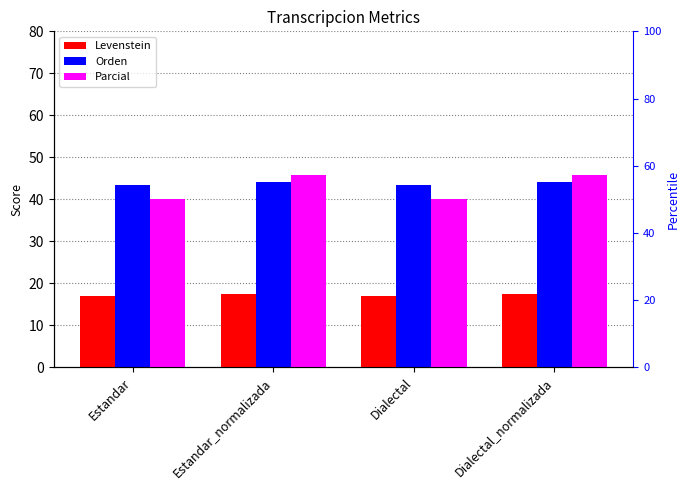

How many data points does each series have?

4